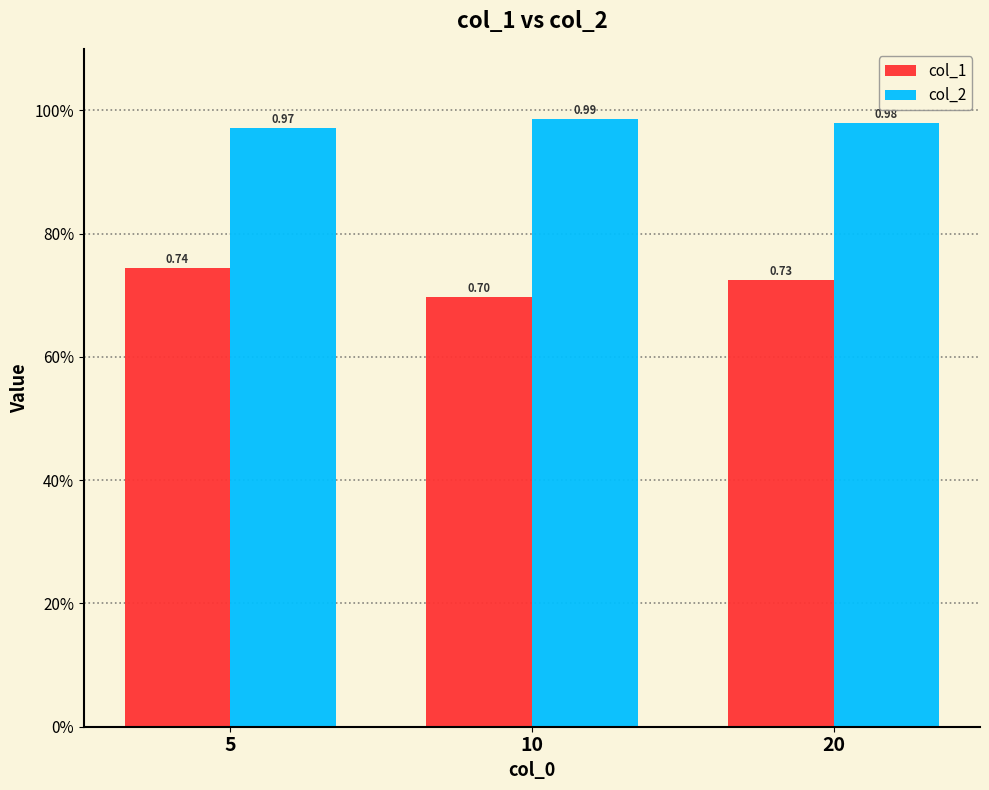

Between 5 and 10, which is larger?

5